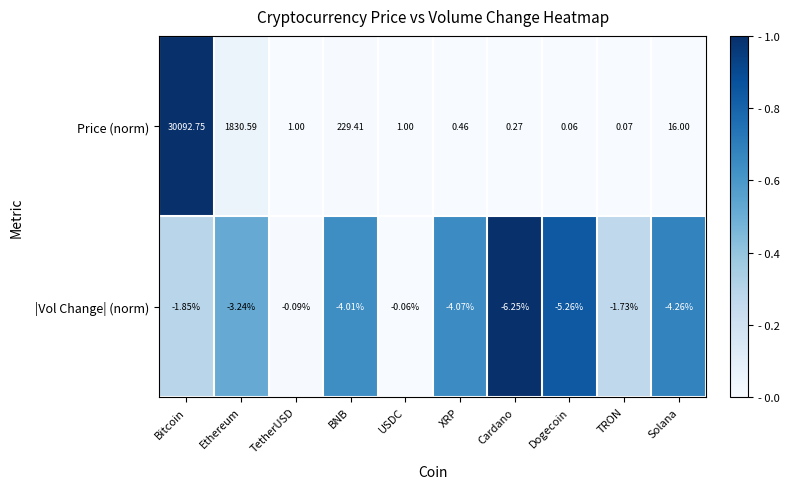

Which category has the highest value in the |Vol Change| (norm) series?

USDC